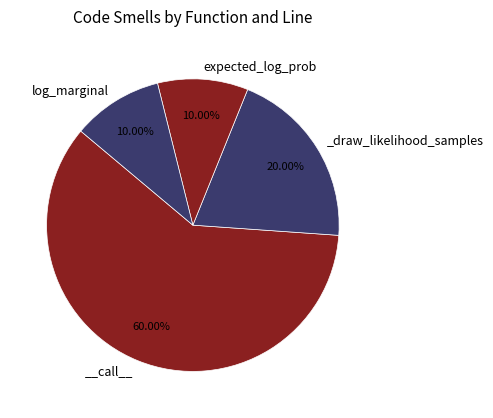

How many segments does this pie chart have?

4